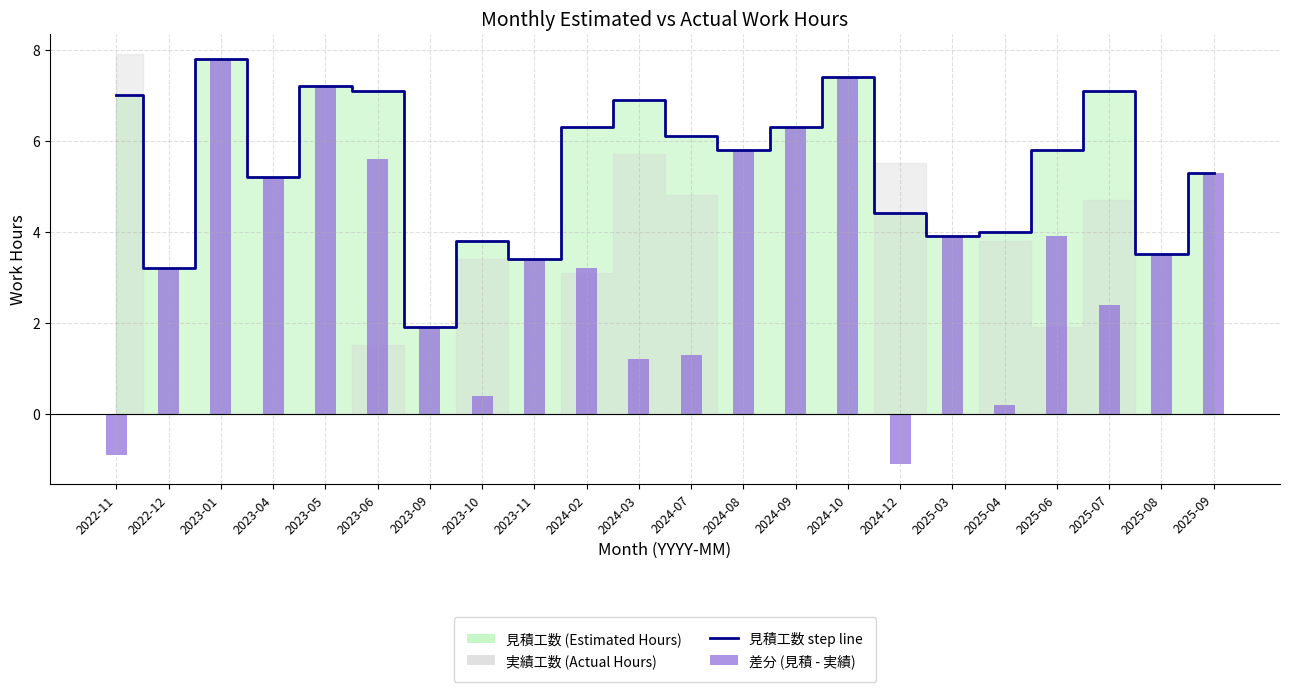

Where is 見積工数 line nearest to the value 4?

2025-04